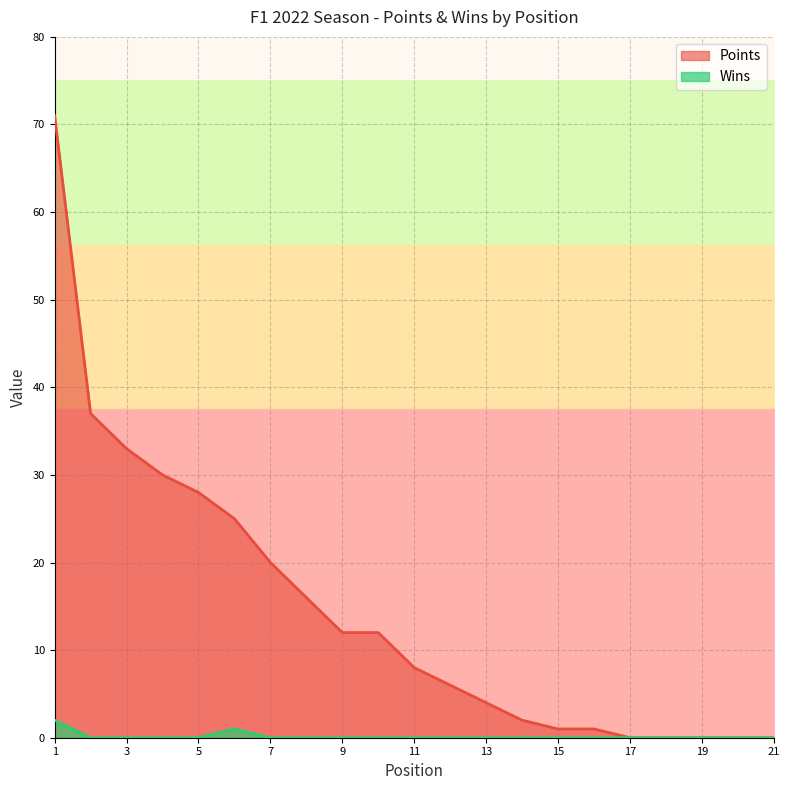

At which category is the sum across all series the highest?

1